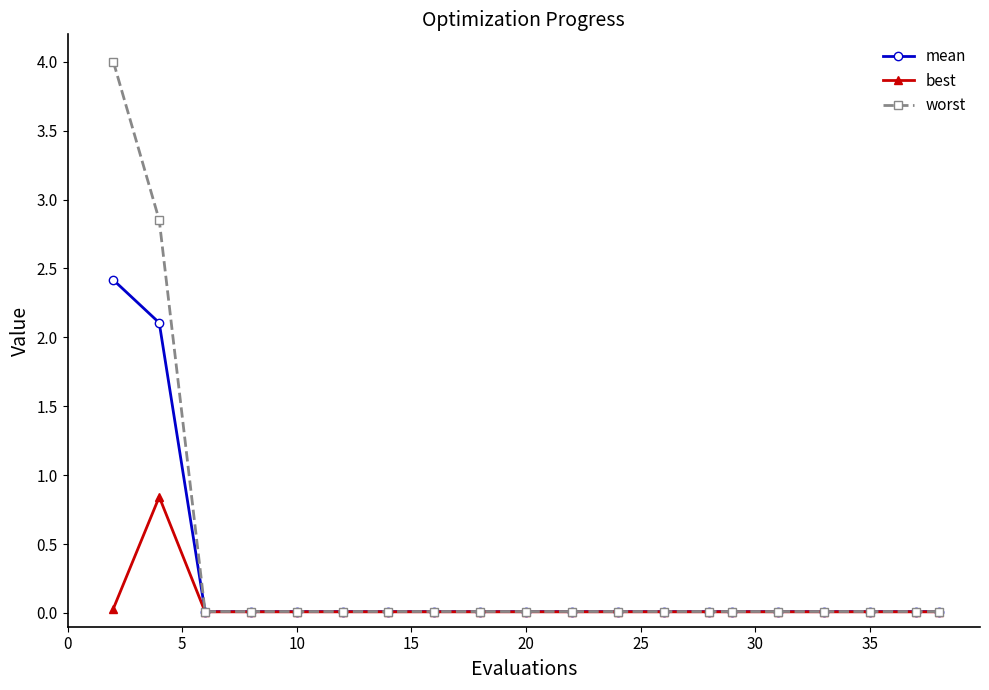

Which series has the widest spread of values?

worst